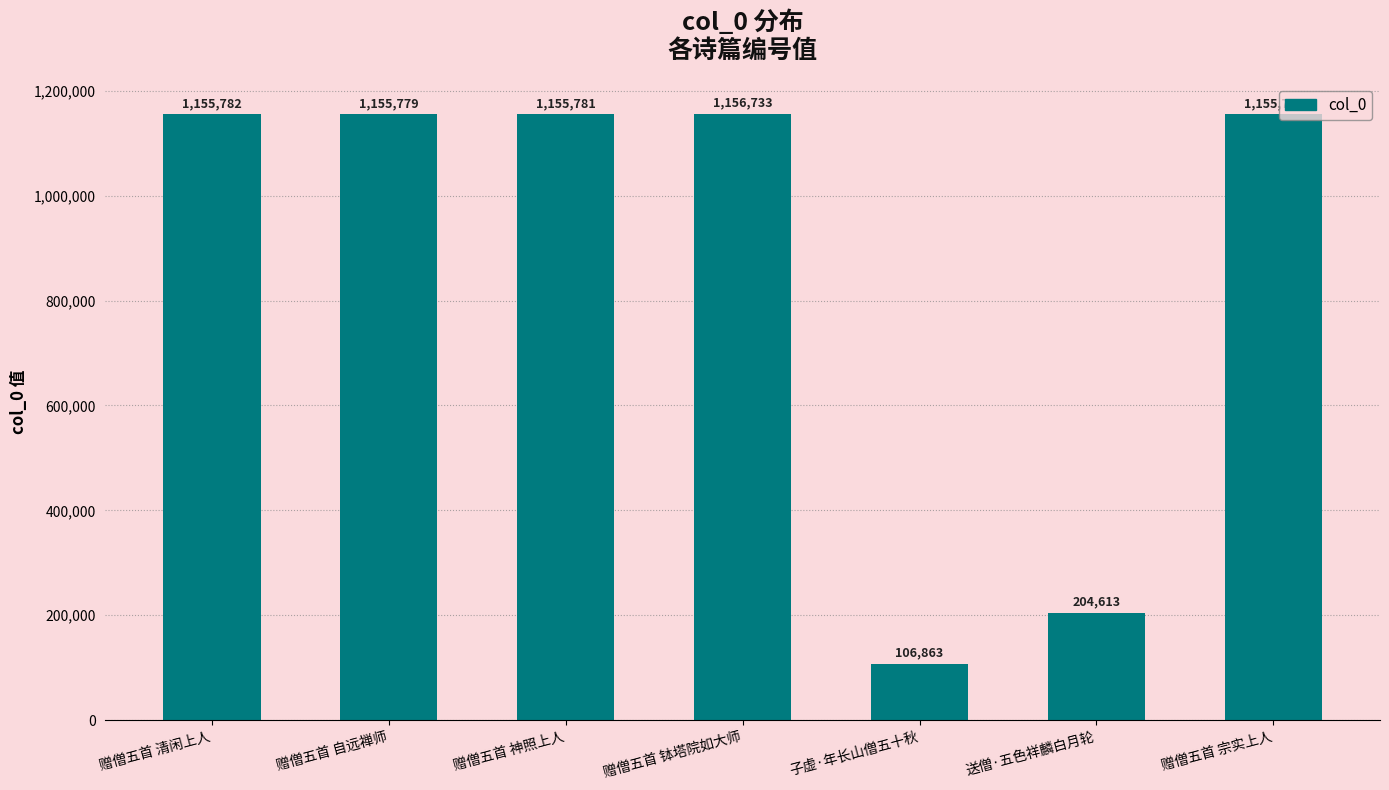

Does the chart contain stacked bars?

No